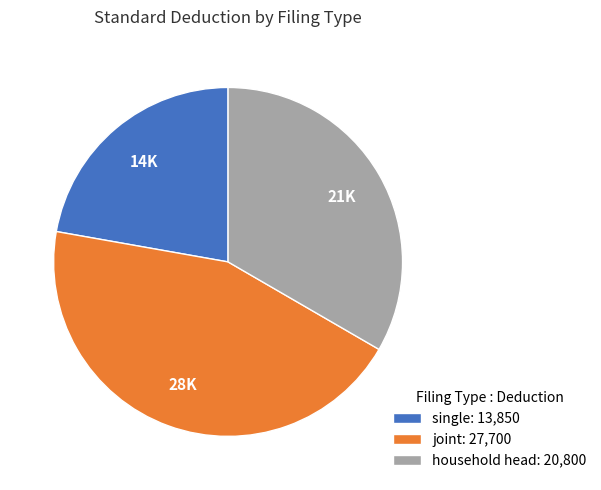

Do single and joint together represent more than half of the pie?

Yes